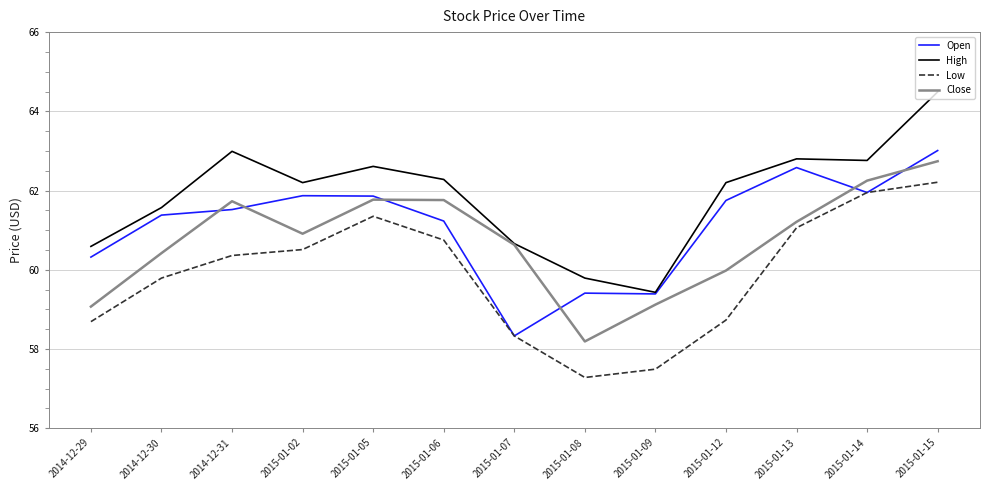

What is the smallest value displayed?

57.3